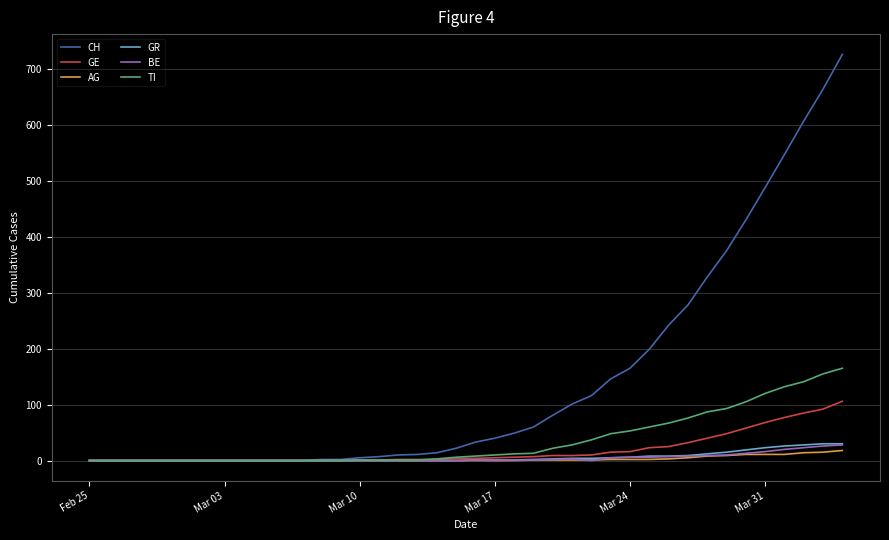

Which series has the largest range (max minus min)?

CH